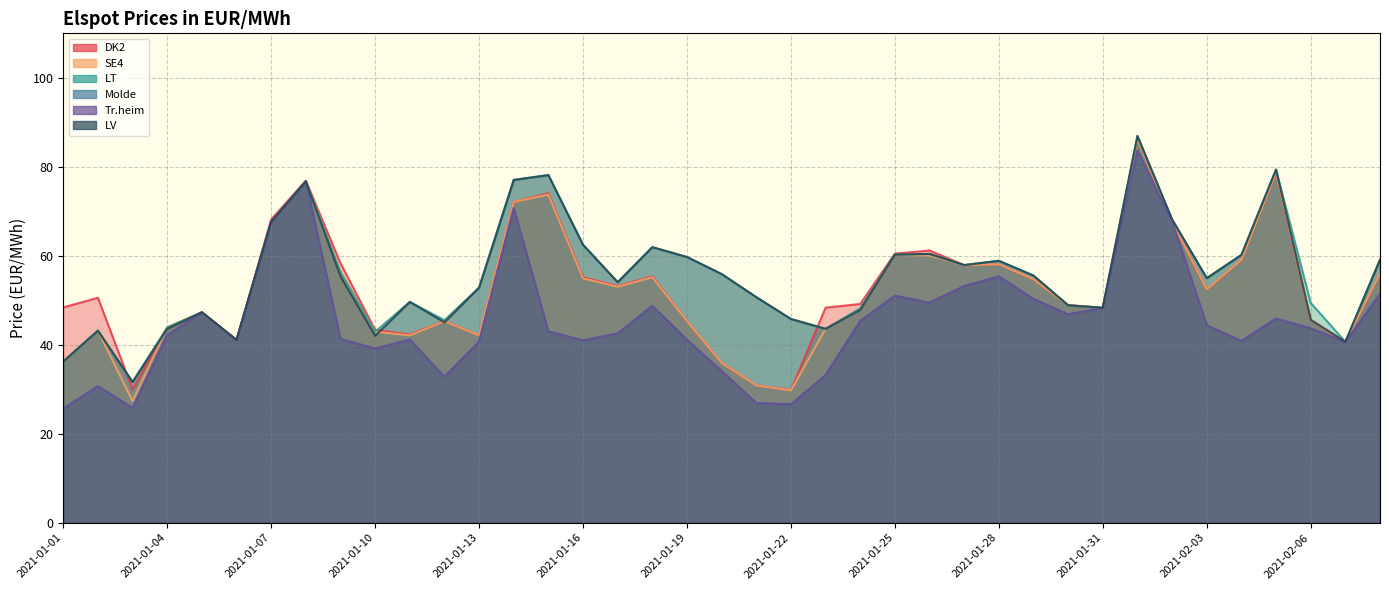

True or false: LT has a value of 42.9 at 2021-01-10.

True